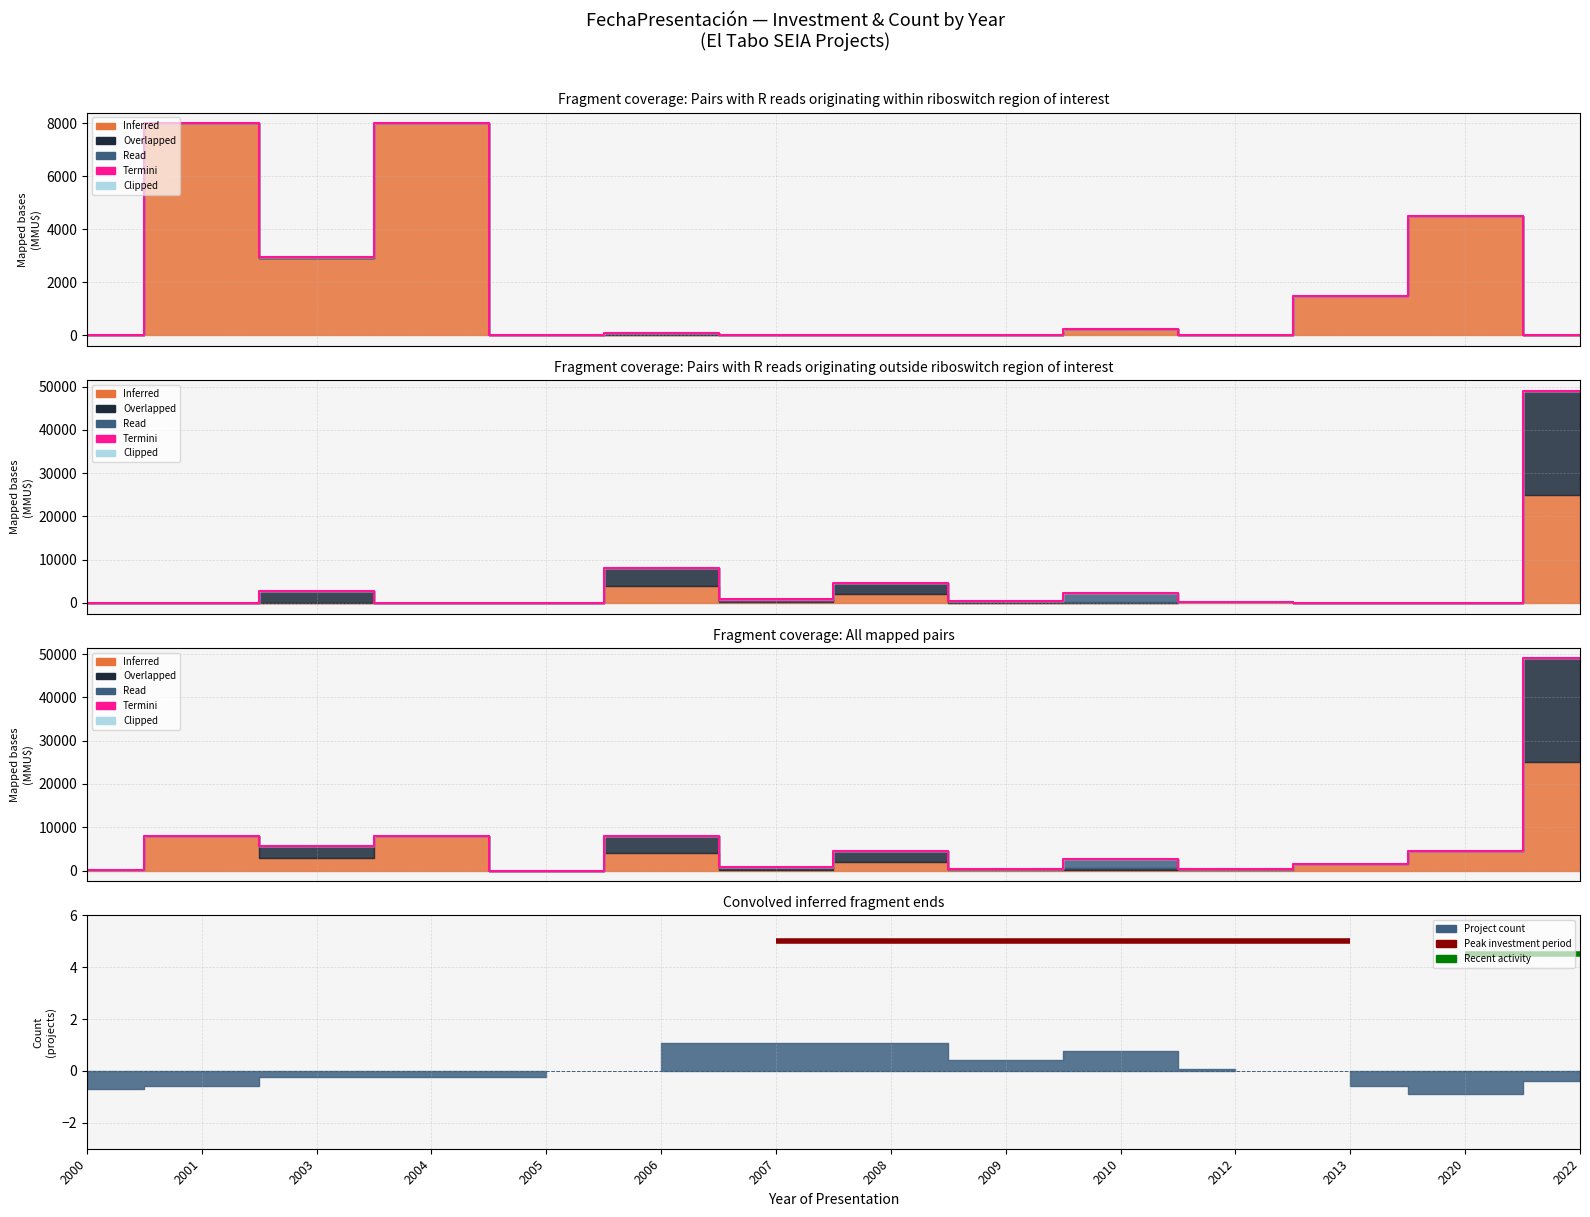

Does the chart display data point markers on the line(s)?

No